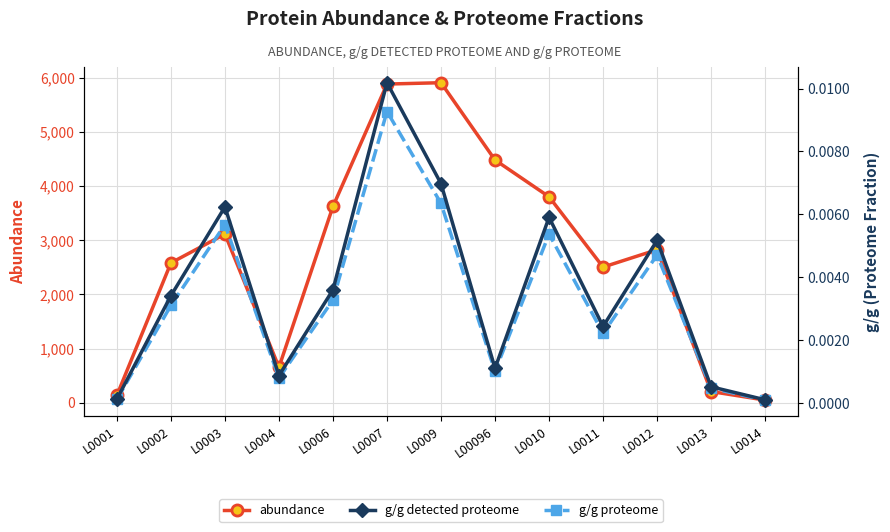

The value of g/g detected proteome at L0006 is 0.0. True or false?

True